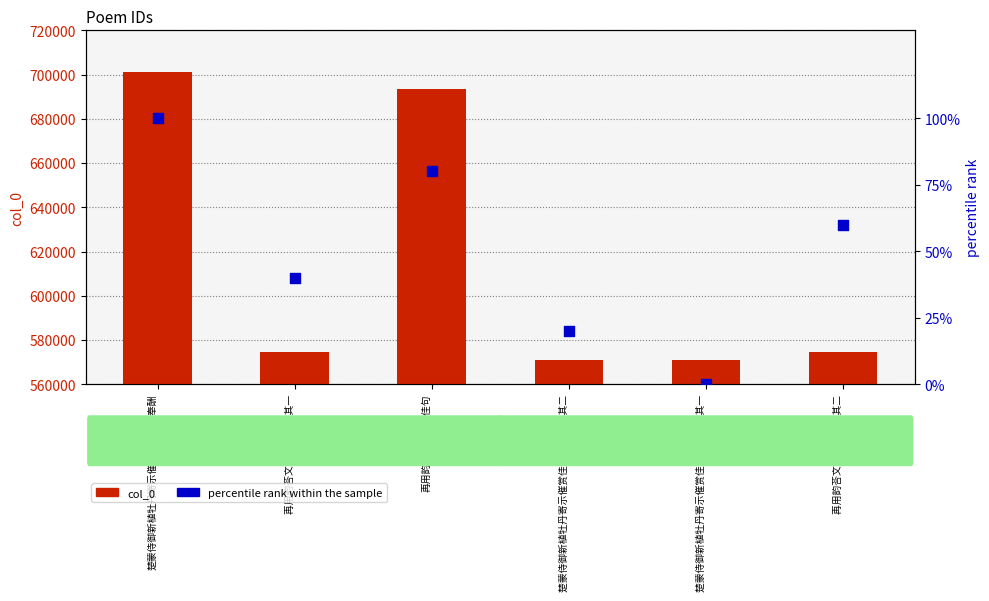

Which series reaches the maximum Y coordinate?

col_0